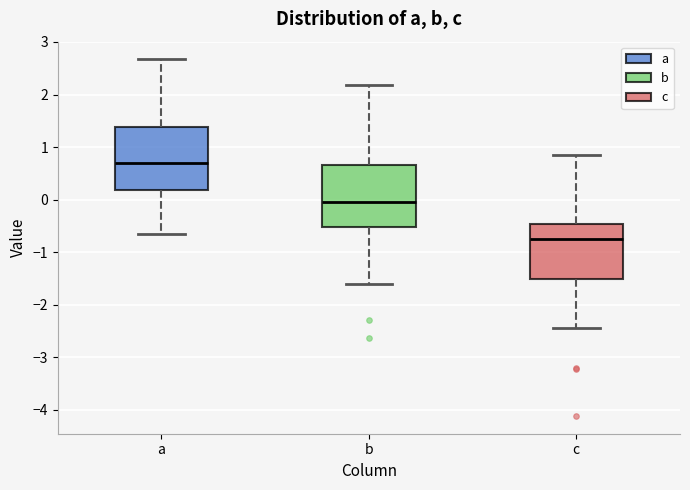

Reading left to right, transcribe this box plot: for each box, give where its median line is, the range the box spans, and where its two whiskers end, as read against the y-axis. The values are not printed on the chart, so give them approximately, as read against the axis.

a: median 0.7, box 0.2 to 1.4, whiskers -0.6 to 2.7
b: median 0.0, box -0.5 to 0.7, whiskers -1.6 to 2.2
c: median -0.7, box -1.5 to -0.5, whiskers -2.4 to 0.8